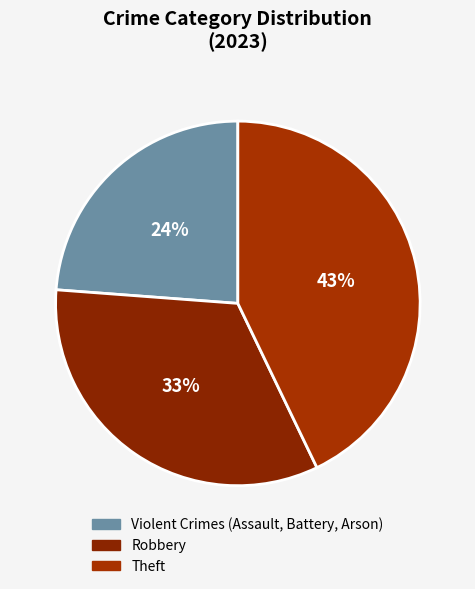

How many slices are in this pie chart?

3